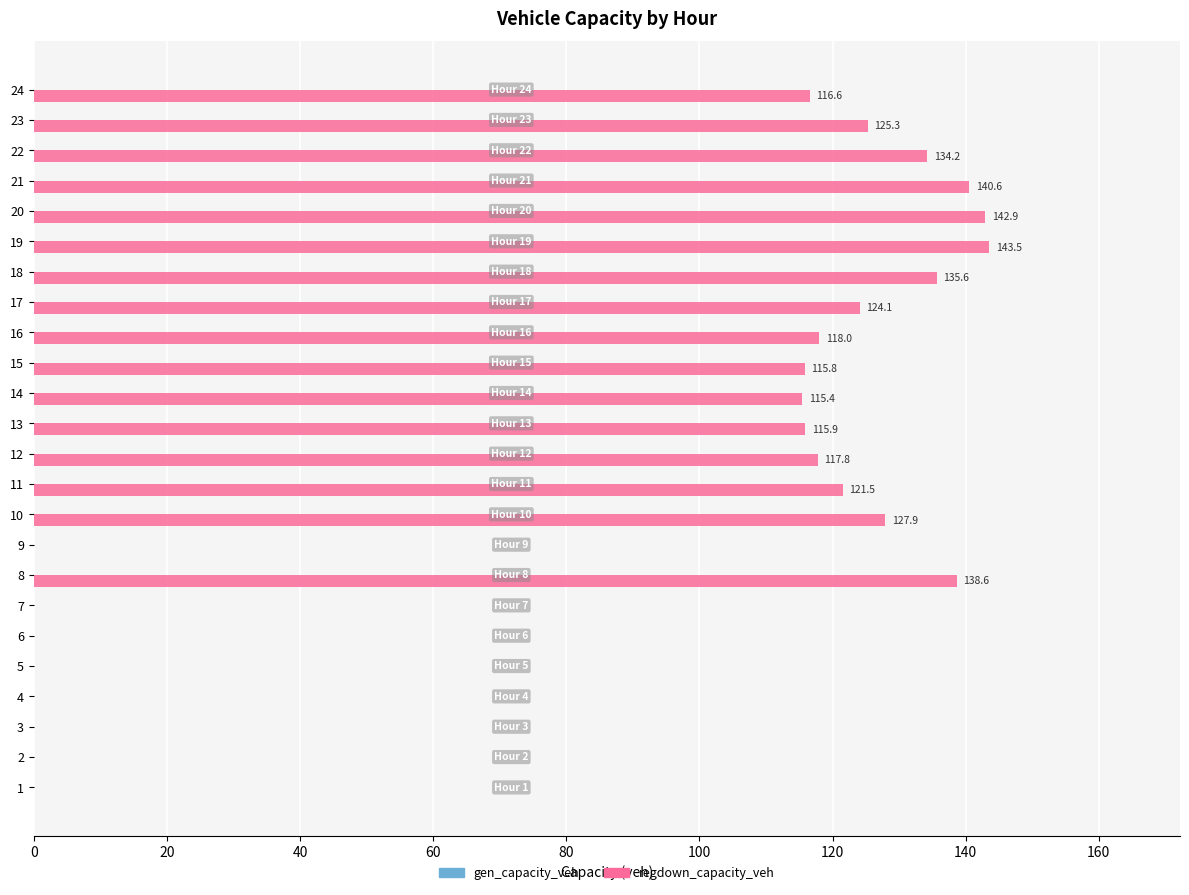

The chart shows a value of 142.9 at 20. True or false?

True